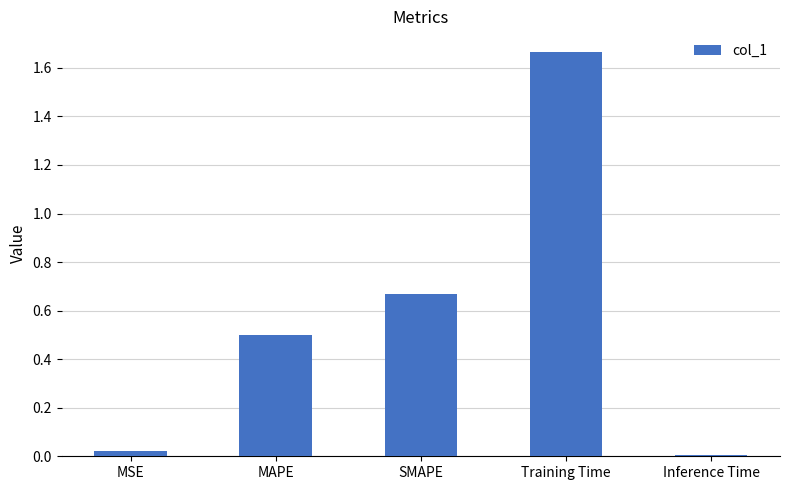

What is the sum of the values at Training Time and SMAPE?

2.3